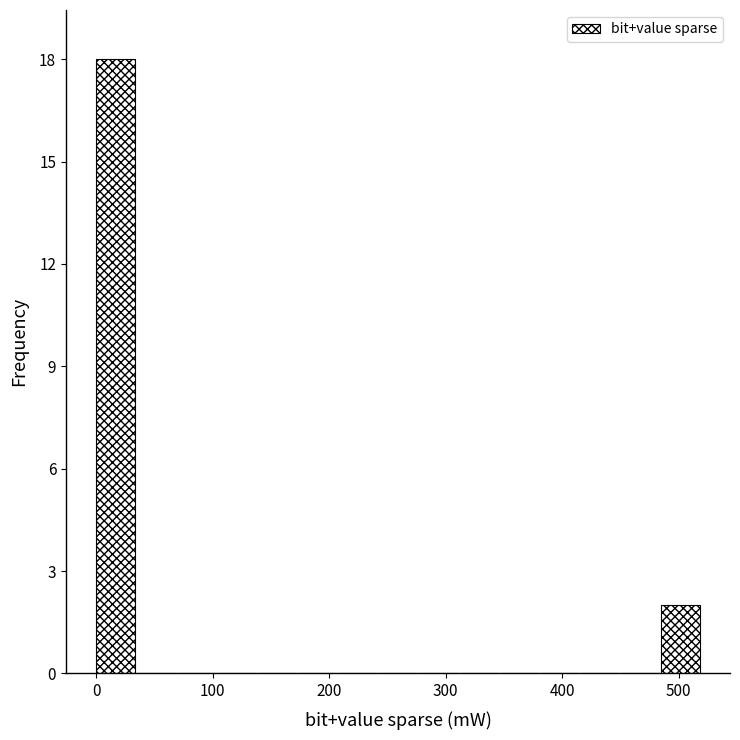

Around what value on the x-axis is the tallest bar? Give the approximate position of its centre, as read against the axis.

20